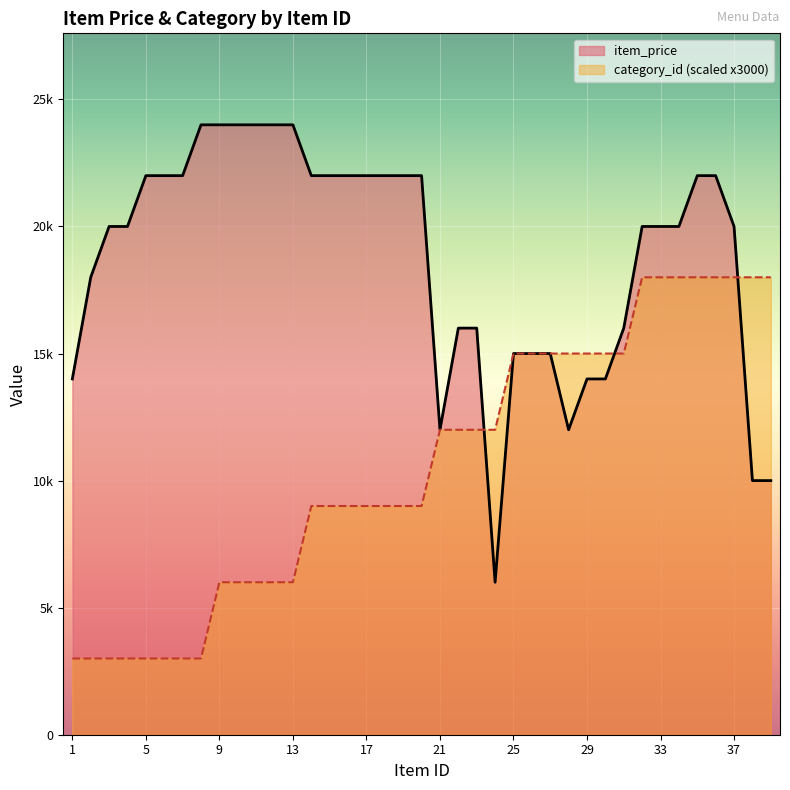

What is the minimum value for item_price?

6000